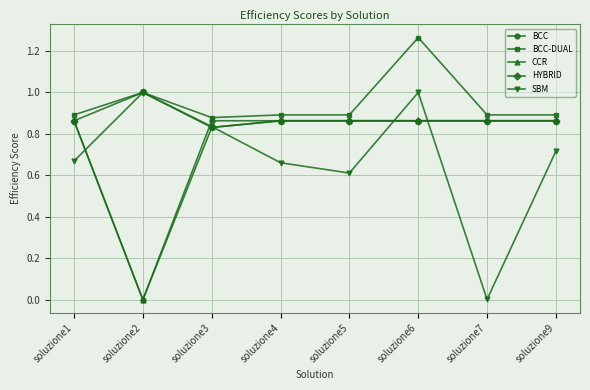

In CCR, how many points are lower than both neighbors (excluding endpoints)?

1